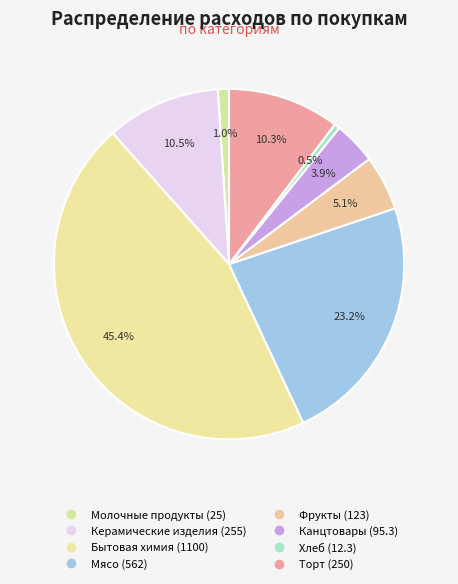

How many slices are in this pie chart?

8